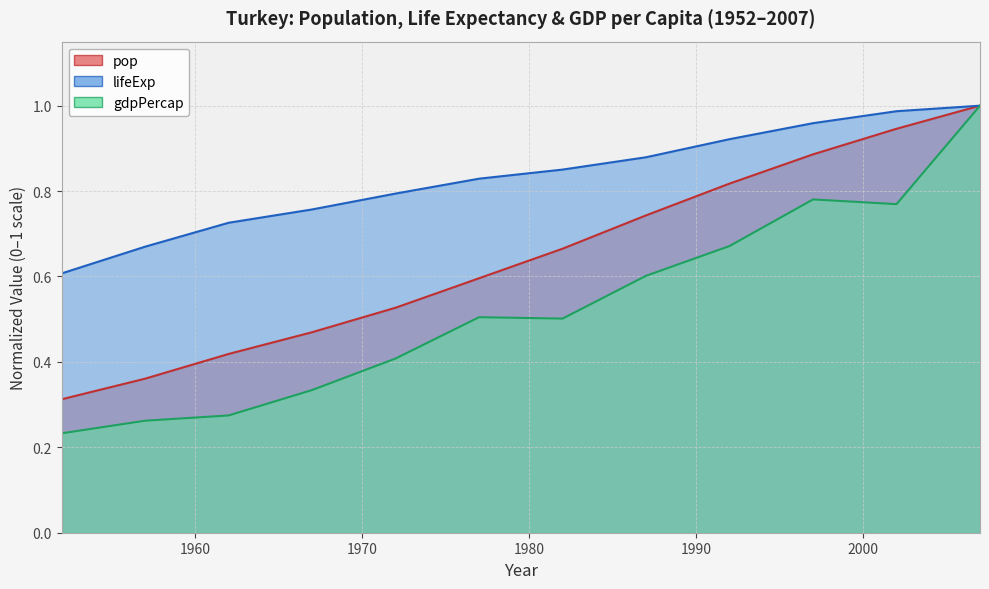

At which label does pop reach its minimum?

1952